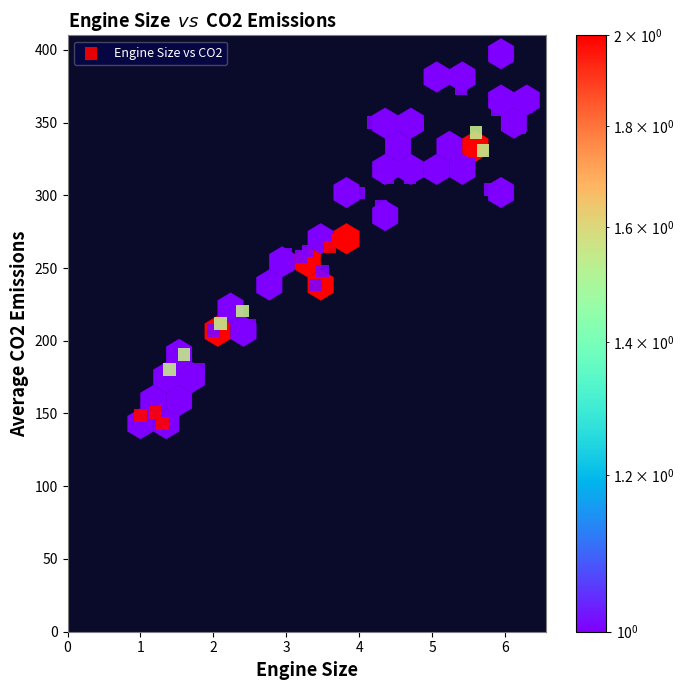

What is the range of Y values (max minus min)?

254.2